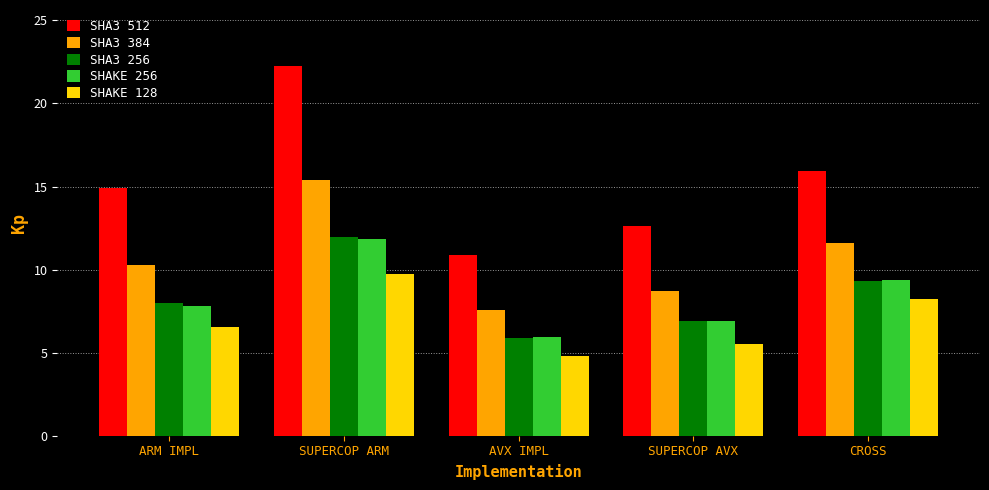

The SHA3 384 series shows 5.4 at ARM IMPL. True or false?

False